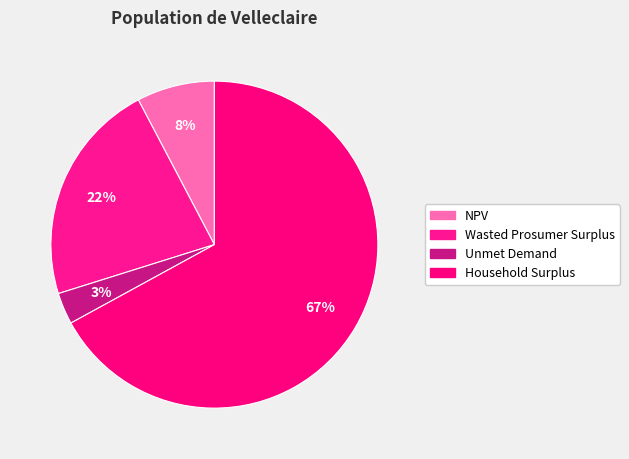

The NPV slice represents 15% of the pie. True or false?

False